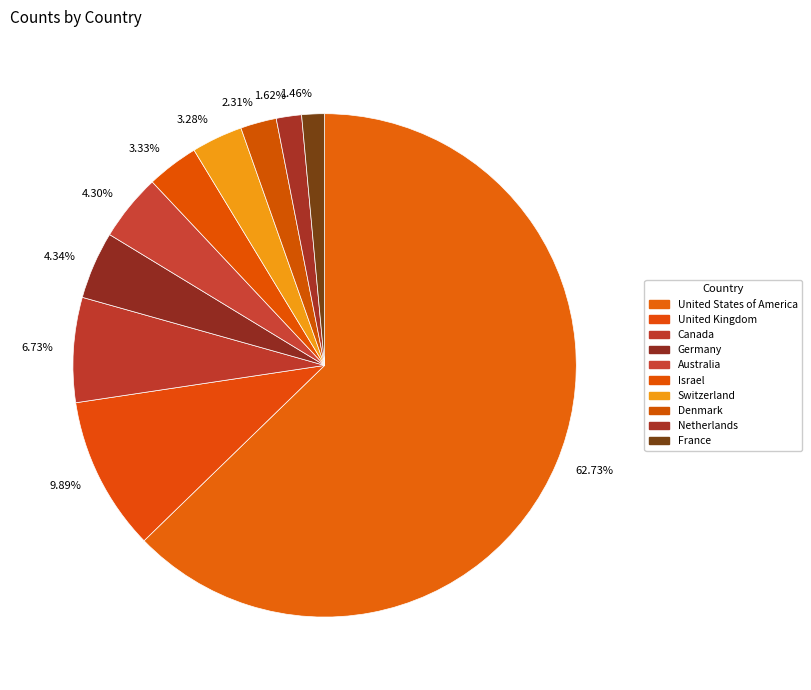

How many slices are in this pie chart?

10